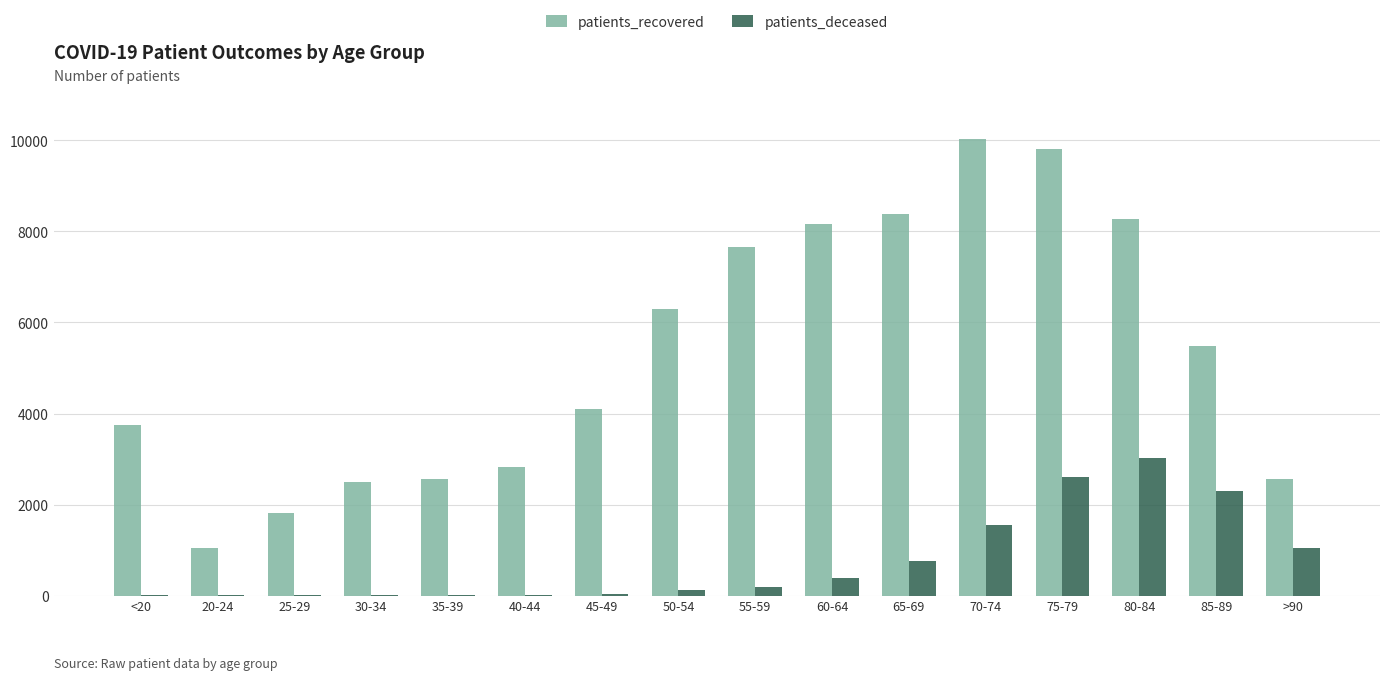

Which series changed the most between 35-39 and 80-84?

patients_recovered